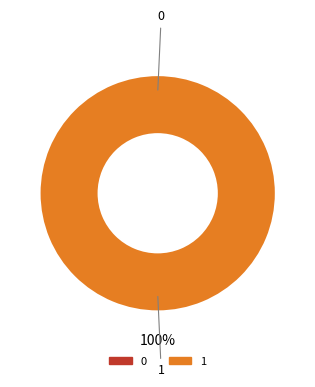

Rank the categories by value from highest to lowest.

1, 0